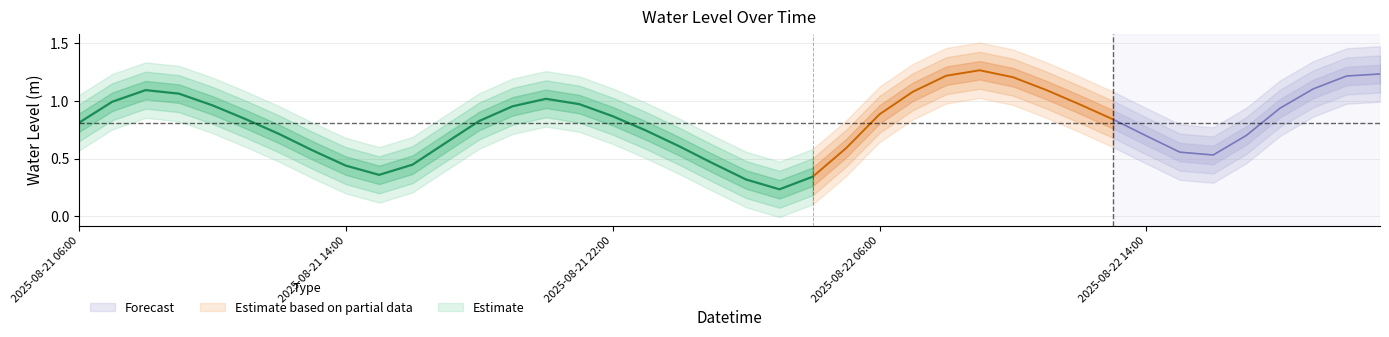

Is it true that the value at 2025-08-21 12:00 is 0.2?

False